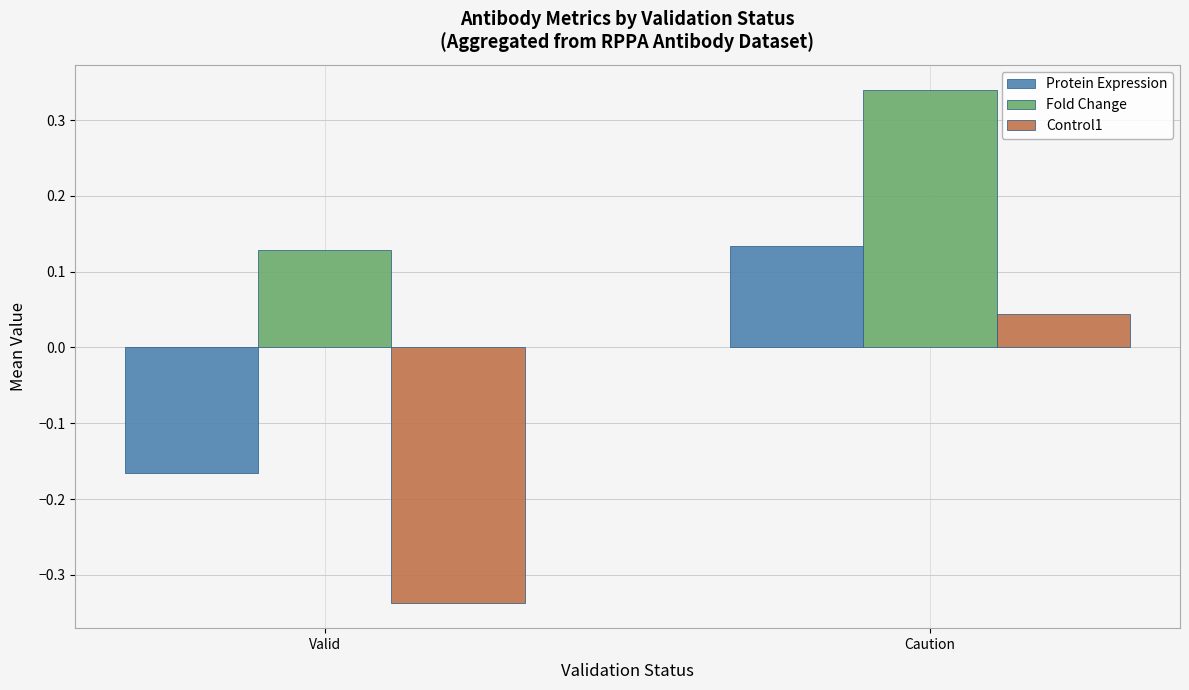

Rank the categories by Protein Expression value from lowest to highest.

Valid, Caution